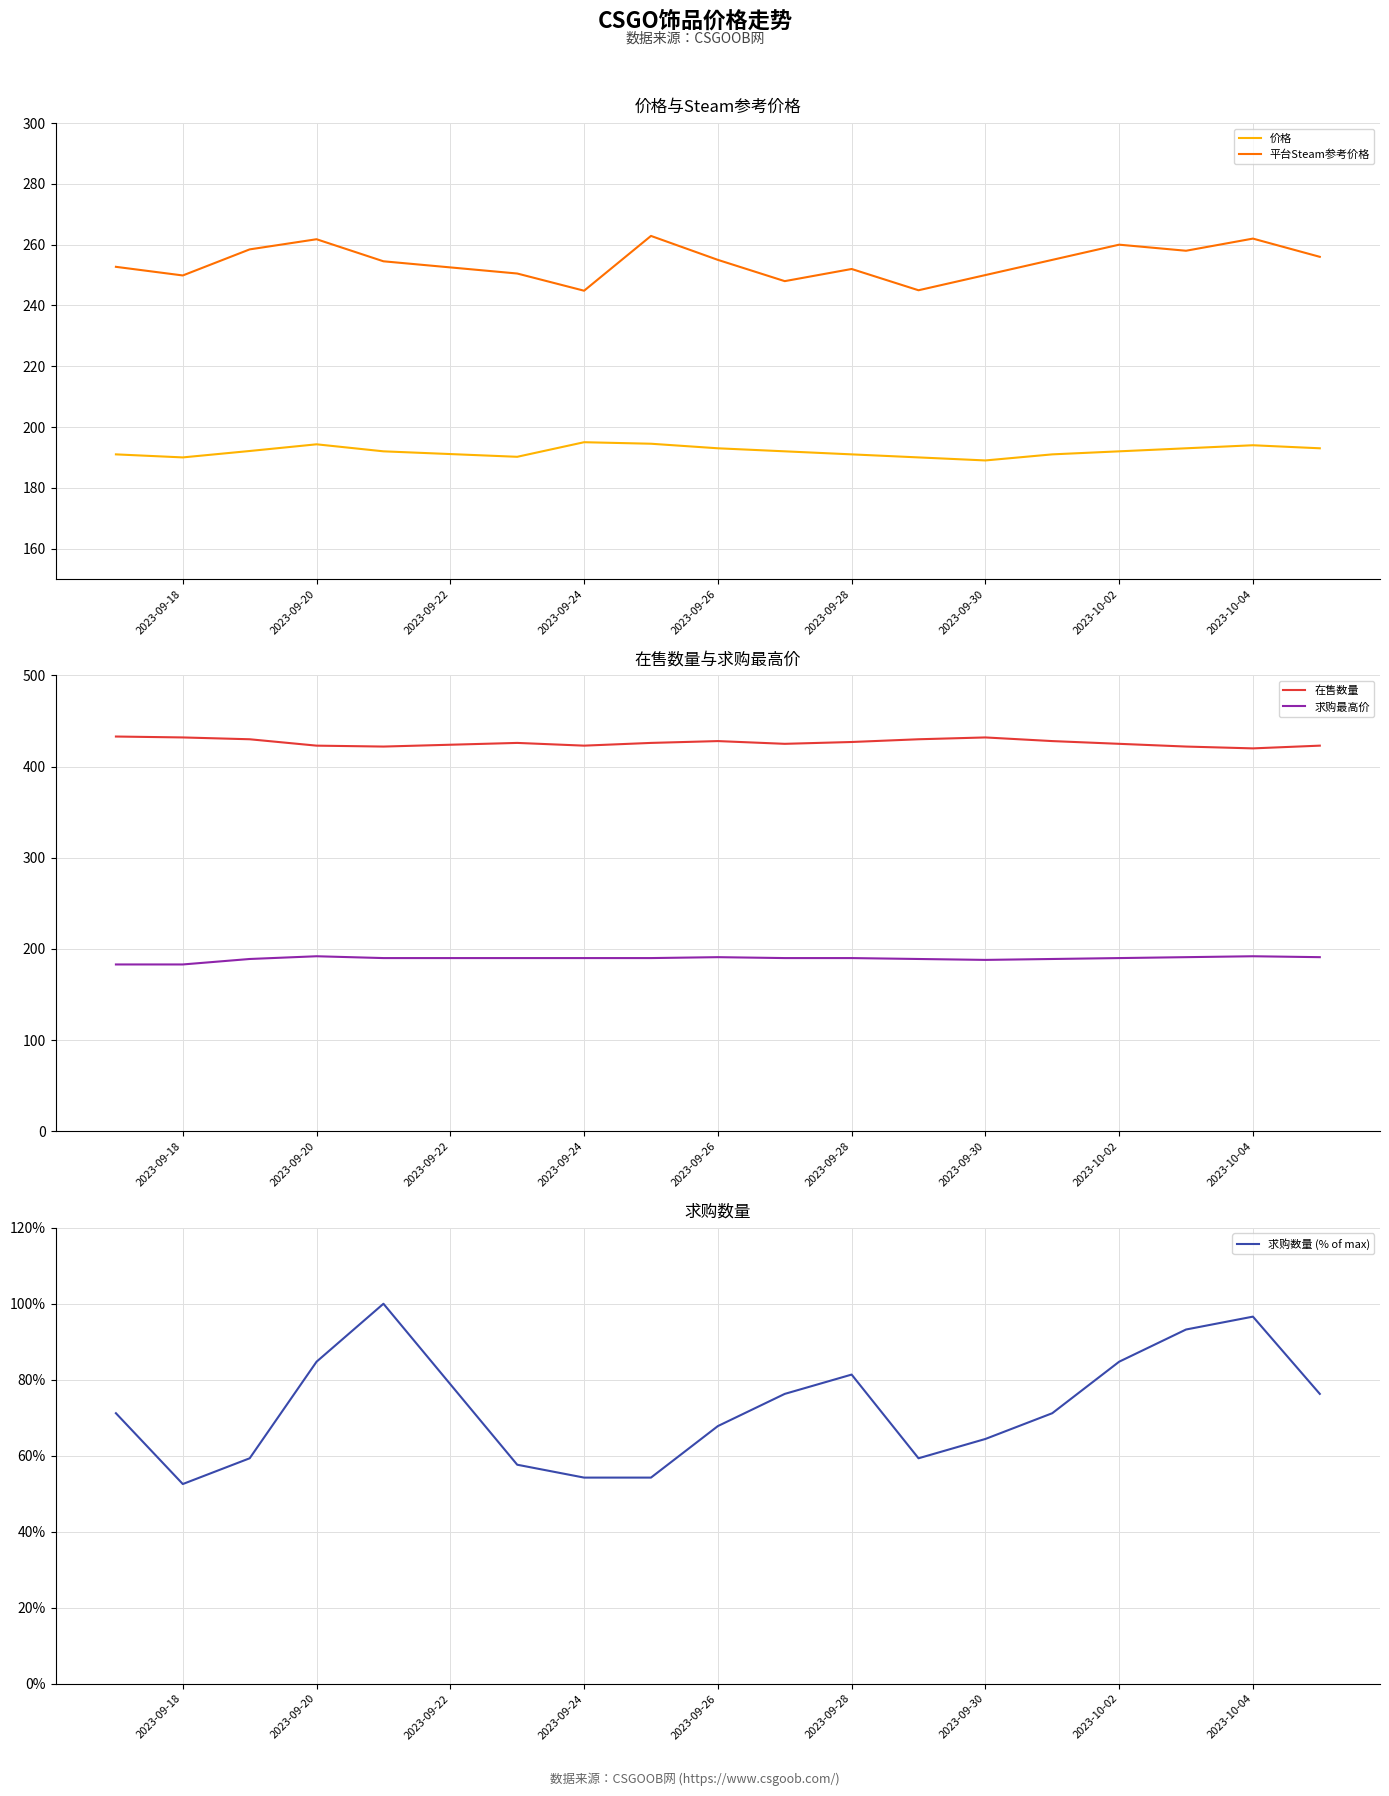

Is it true that 价格 equals 195.0 at 2023-09-24?

True